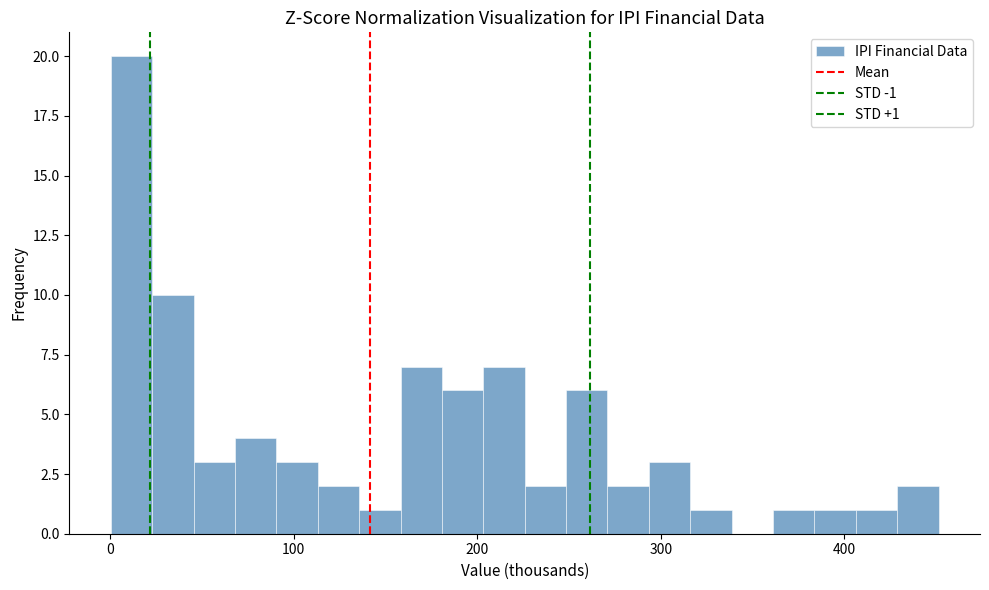

Read against the x-axis, roughly where is the centre of the tallest bar?

10